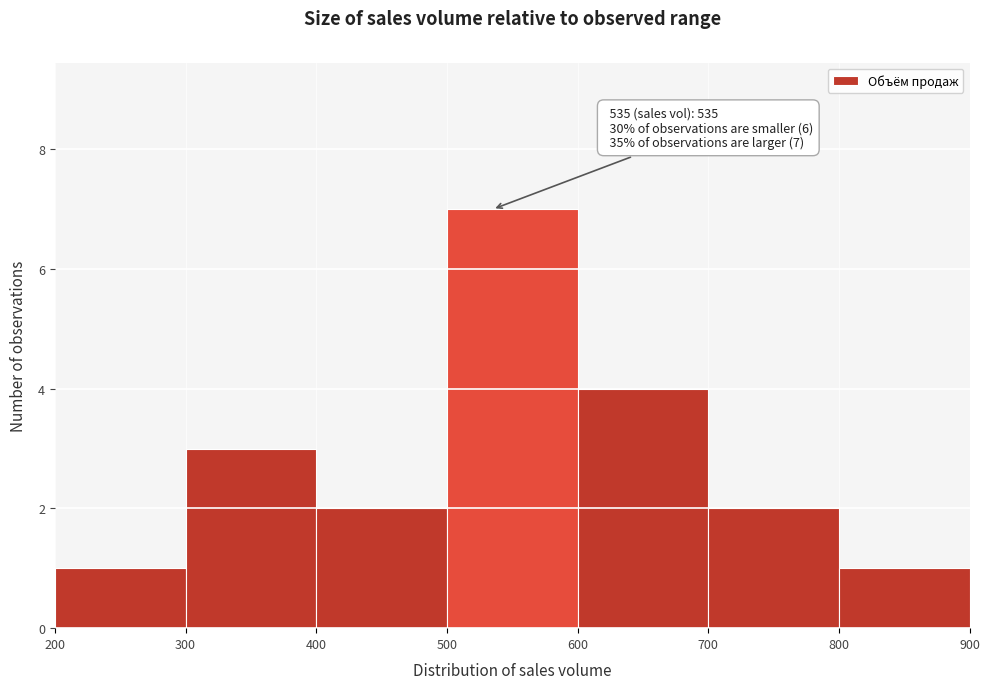

Which range on the x-axis has the tallest bar?

500 to 600